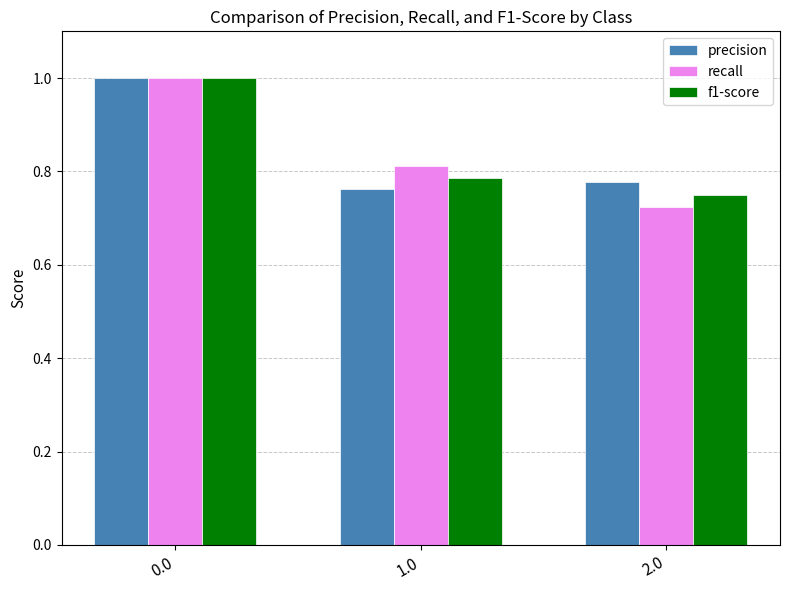

What is the sum of all f1-score values?

2.5